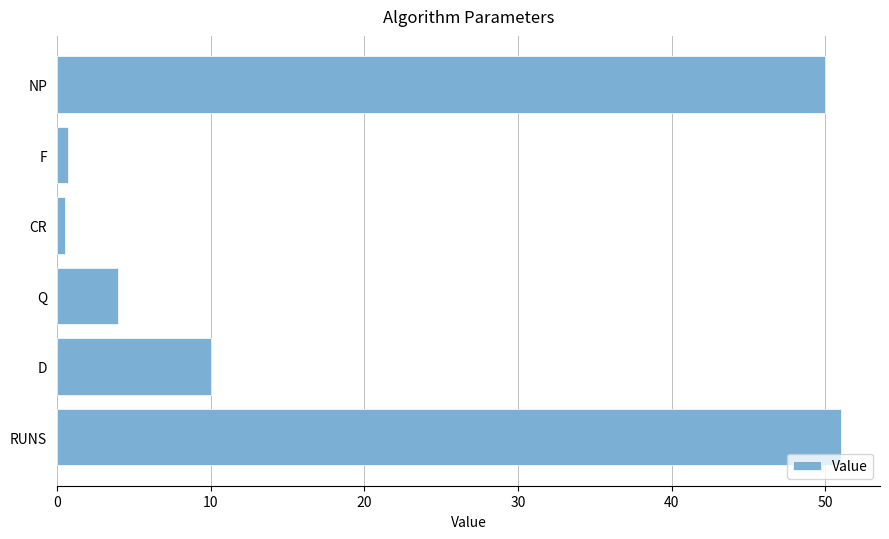

What is the sum of all values?

116.2